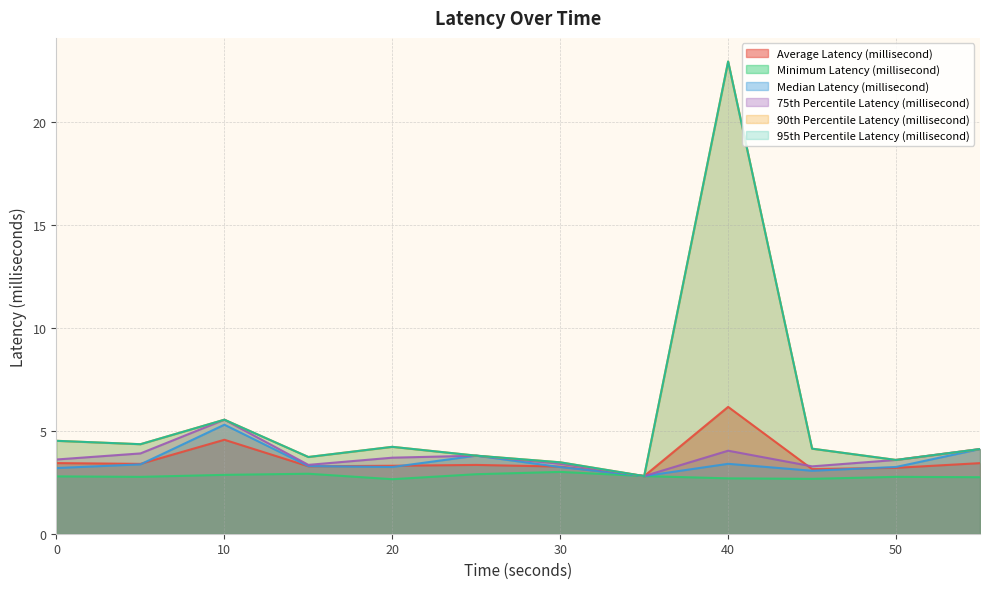

Reading left to right, extract all data points from this chart.

Average Latency (millisecond): 0=3.4	5=3.4	10=4.6	15=3.3	20=3.3	25=3.3	30=3.3	35=2.8	40=6.2	45=3.1	50=3.2	55=3.4
Minimum Latency (millisecond): 0=2.8	5=2.8	10=2.9	15=2.9	20=2.6	25=2.9	30=3.0	35=2.8	40=2.7	45=2.7	50=2.8	55=2.7
Median Latency (millisecond): 0=3.2	5=3.4	10=5.3	15=3.3	20=3.2	25=3.8	30=3.2	35=2.8	40=3.4	45=3.1	50=3.2	55=4.1
75th Percentile Latency (millisecond): 0=3.6	5=3.9	10=5.5	15=3.3	20=3.7	25=3.8	30=3.4	35=2.8	40=4.0	45=3.3	50=3.6	55=4.1
90th Percentile Latency (millisecond): 0=4.5	5=4.4	10=5.5	15=3.7	20=4.2	25=3.8	30=3.5	35=2.8	40=23.0	45=4.1	50=3.6	55=4.1
95th Percentile Latency (millisecond): 0=4.5	5=4.4	10=5.5	15=3.7	20=4.2	25=3.8	30=3.5	35=2.8	40=23.0	45=4.1	50=3.6	55=4.1